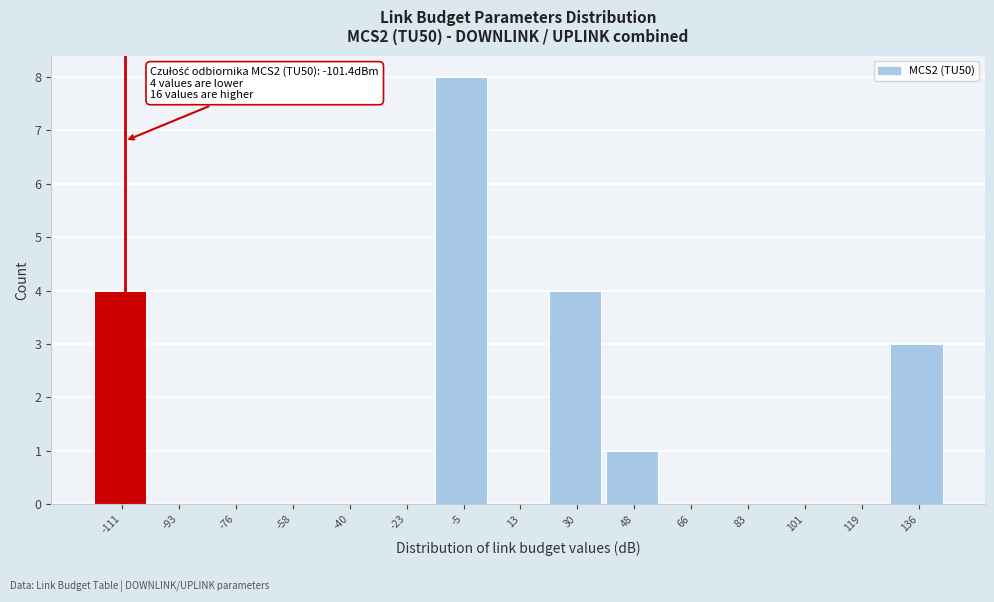

Reading left to right, transcribe all the data shown in this chart.

-111=4	-93=0	-76=0	-58=0	-40=0	-23=0	-5=8	13=0	30=4	48=1	66=0	83=0	101=0	119=0	136=3